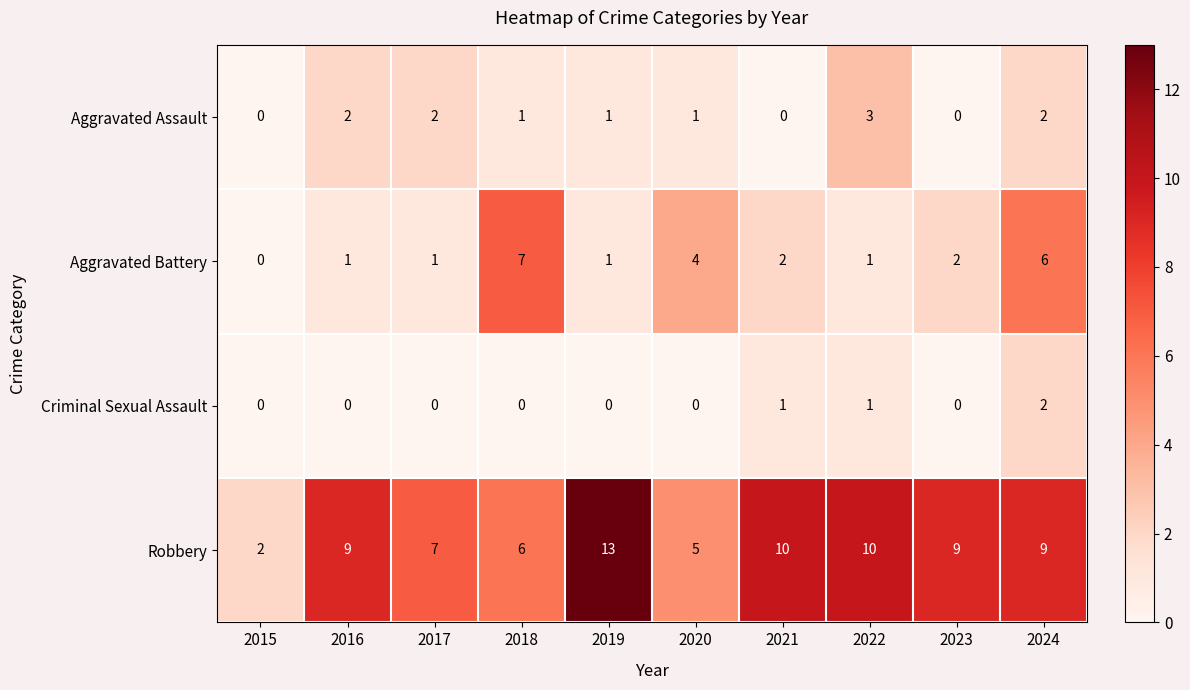

At how many categories does at least one series exceed 11?

1